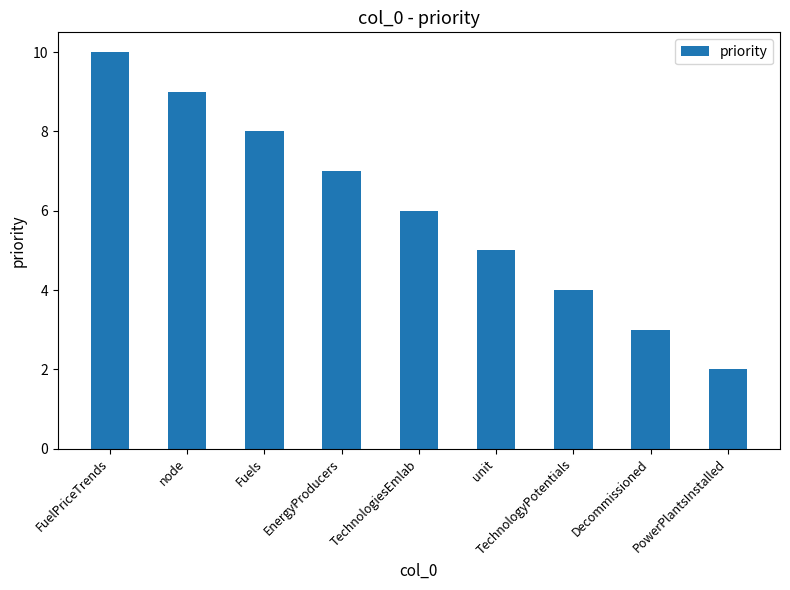

Approximately how many times larger is the value at PowerPlantsInstalled compared to TechnologiesEmlab?

0.3